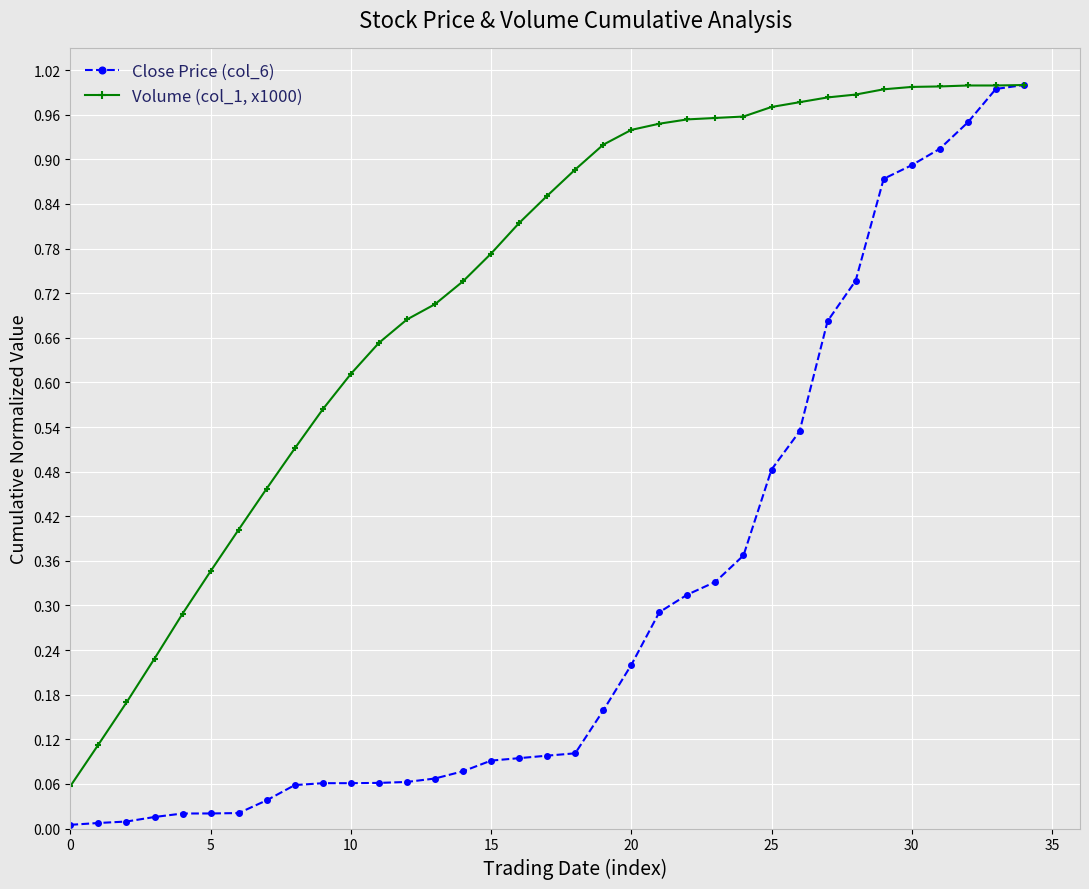

List the series in order of their overall mean, highest first.

Volume (col_1, x1000), Close Price (col_6)